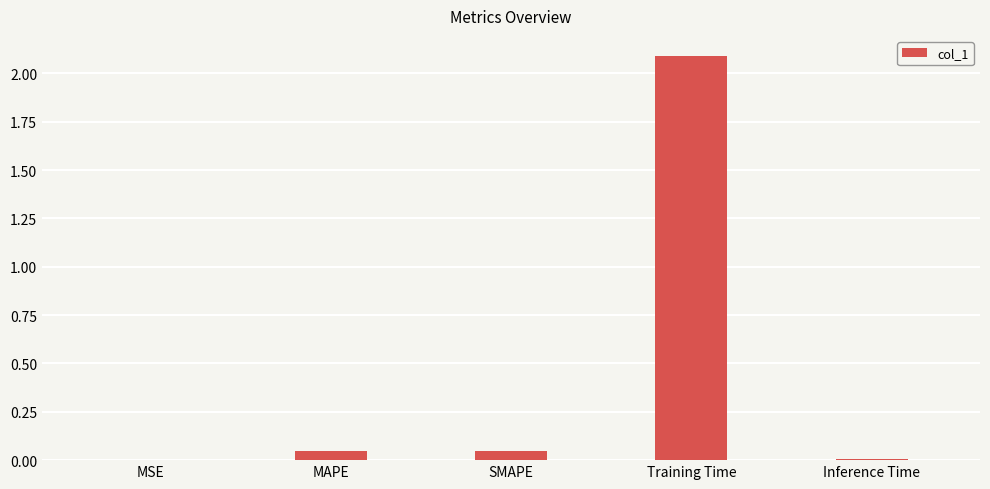

Which label corresponds to the largest value in the chart?

Training Time